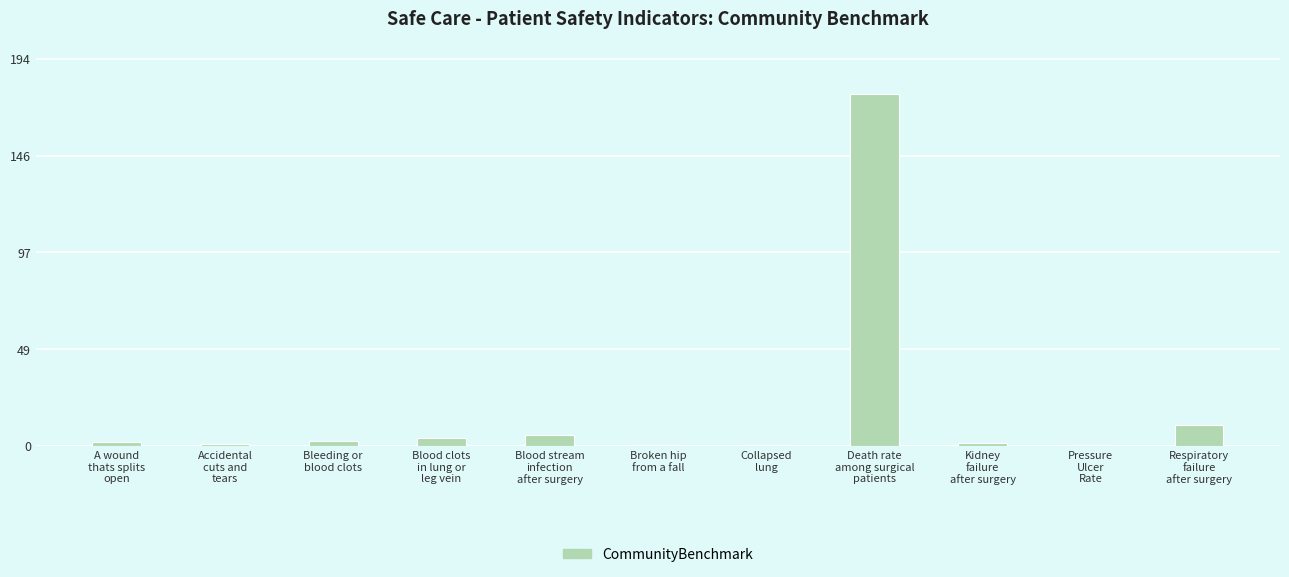

At which label does the data first exceed 1?

A wound
thats splits
open